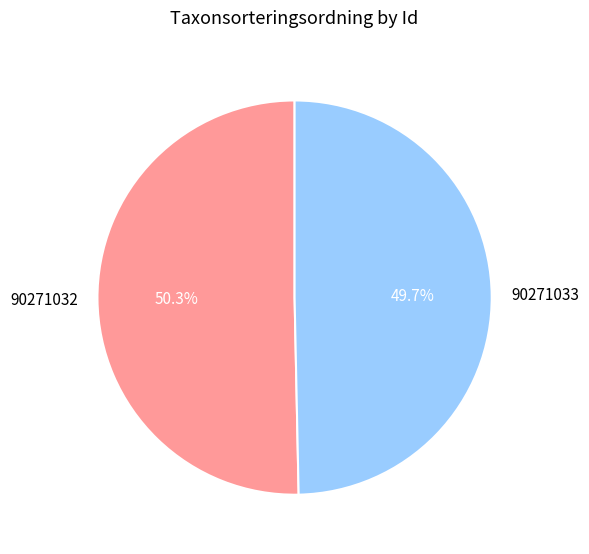

To the nearest percent, what is the difference between the 90271033 and 90271032 slice percentages?

1%